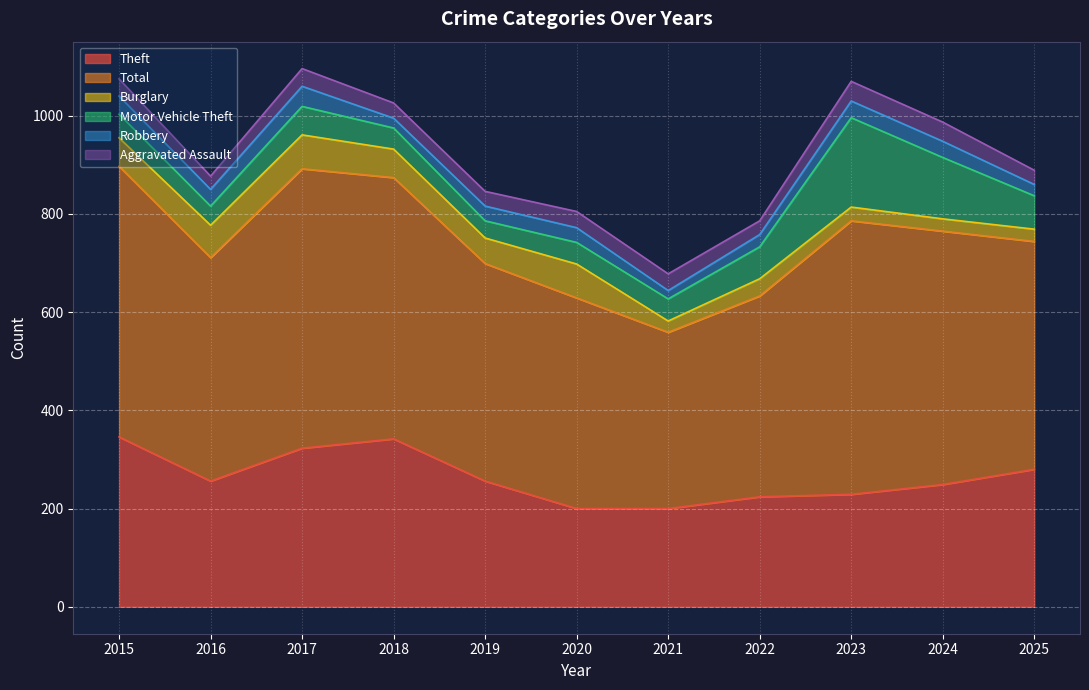

Which series ends up on top after the final intersection of Aggravated Assault and Robbery?

Aggravated Assault